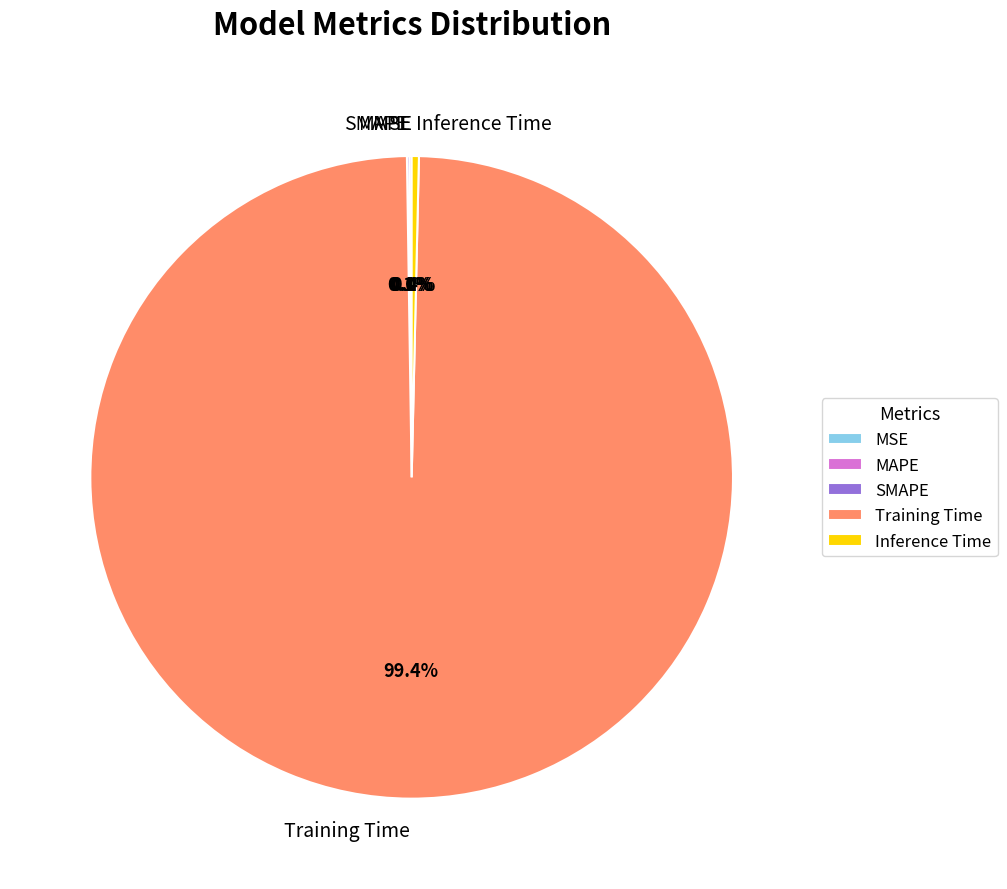

What is the largest slice in the pie chart?

Training Time